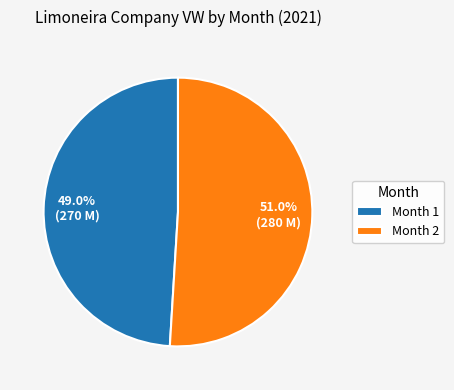

Approximately how many times larger is the value at Month 1 compared to Month 2?

1.0